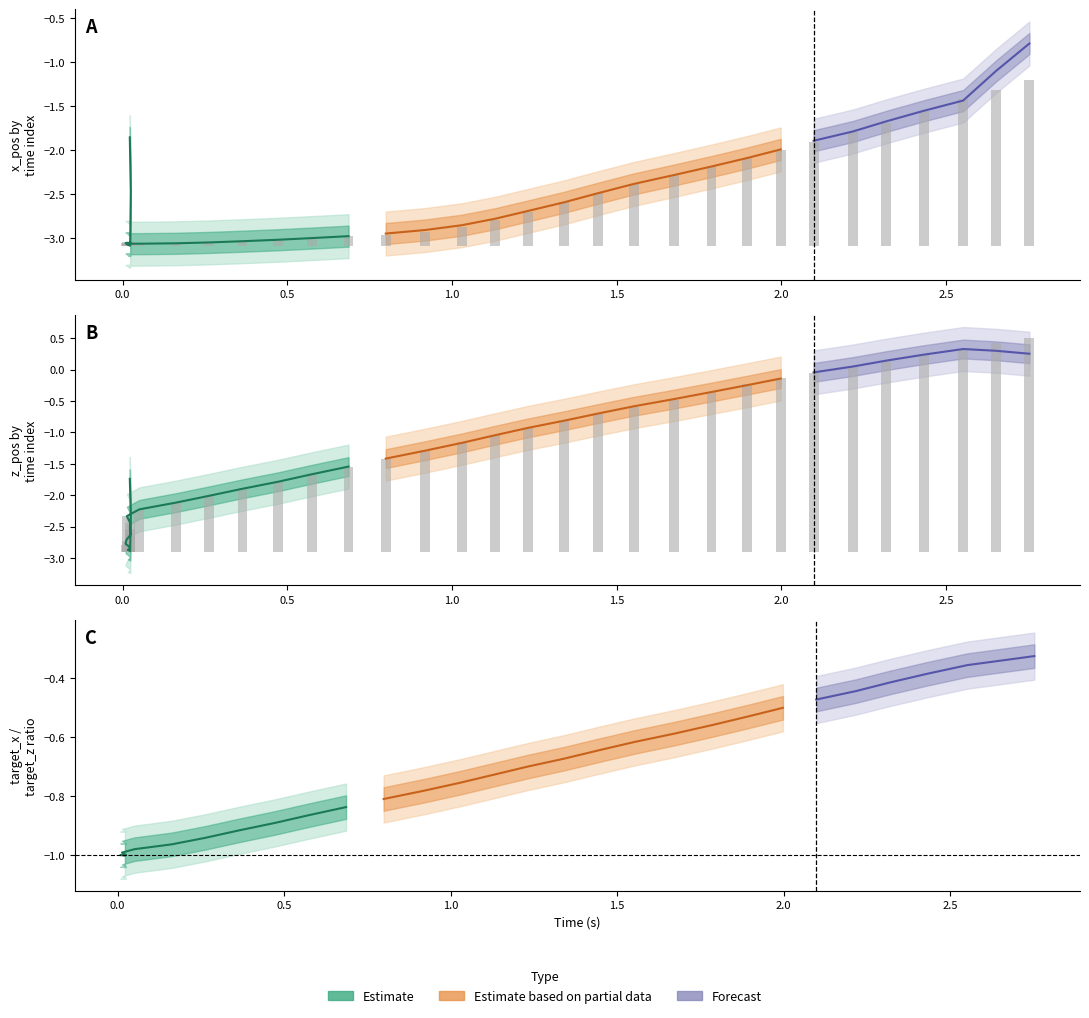

How many negative values does the z_pos series have?

33